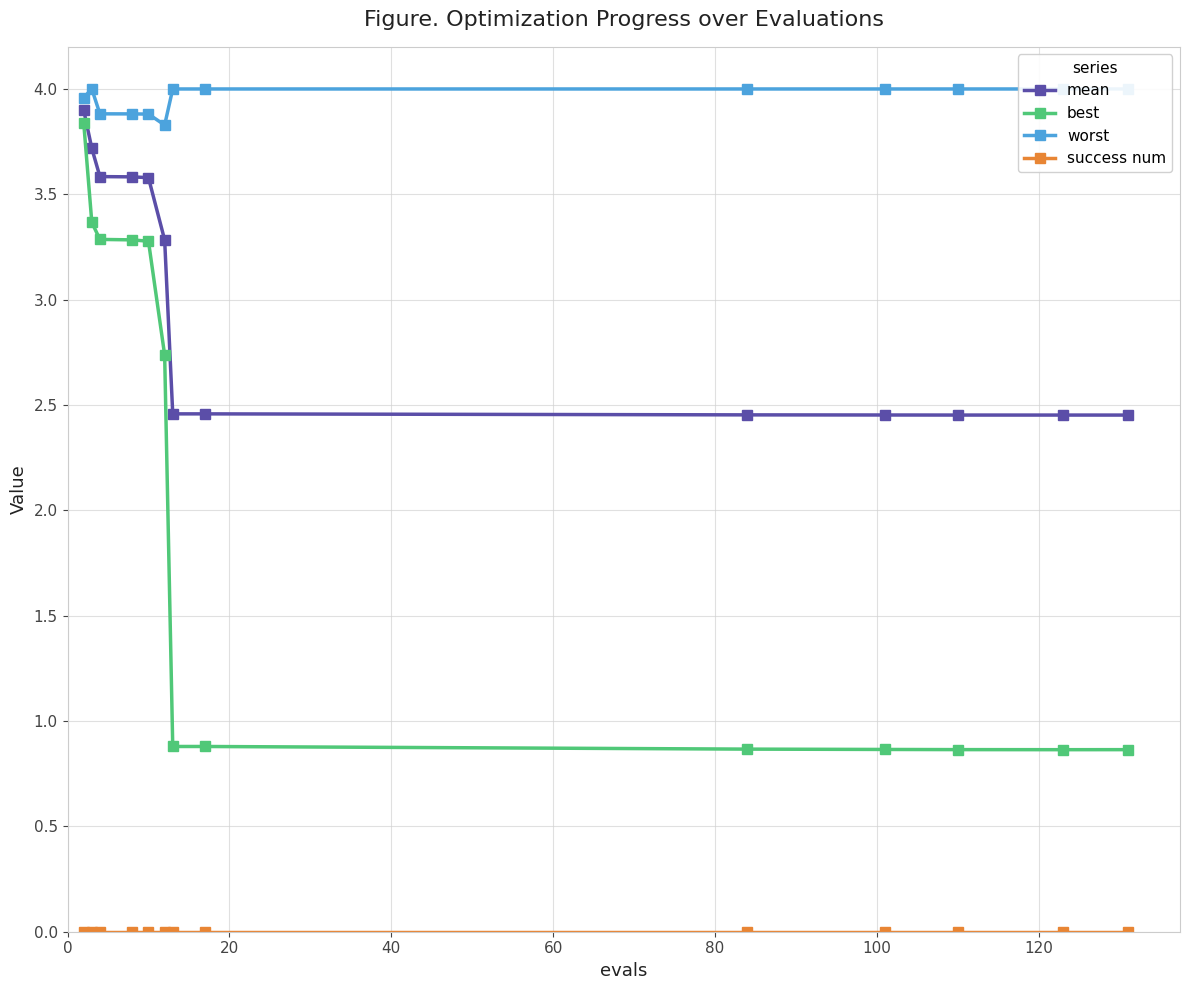

What is the value of the mean point at the 1st from the left?

3.9